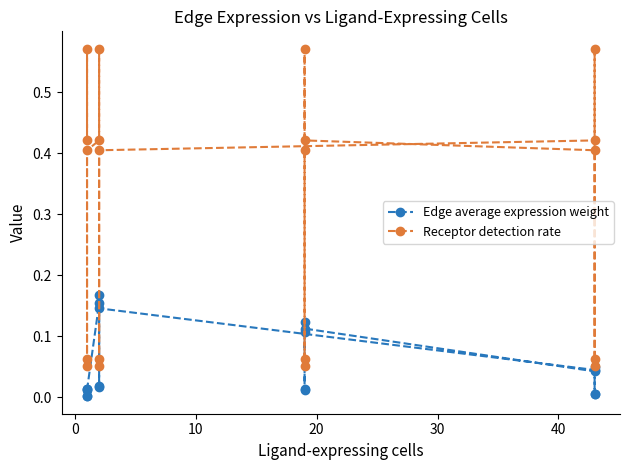

True or false: Edge average expression weight and Receptor detection rate intersect in this chart.

False